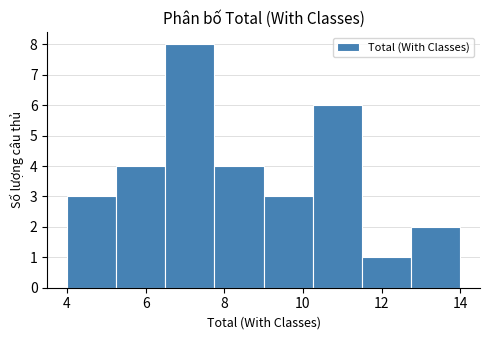

What is the height of the bar covering 12.75 to 14.00 on the x-axis? Neither the bar edges nor the heights are printed on the chart, so give them approximately, as read against the axes.

2